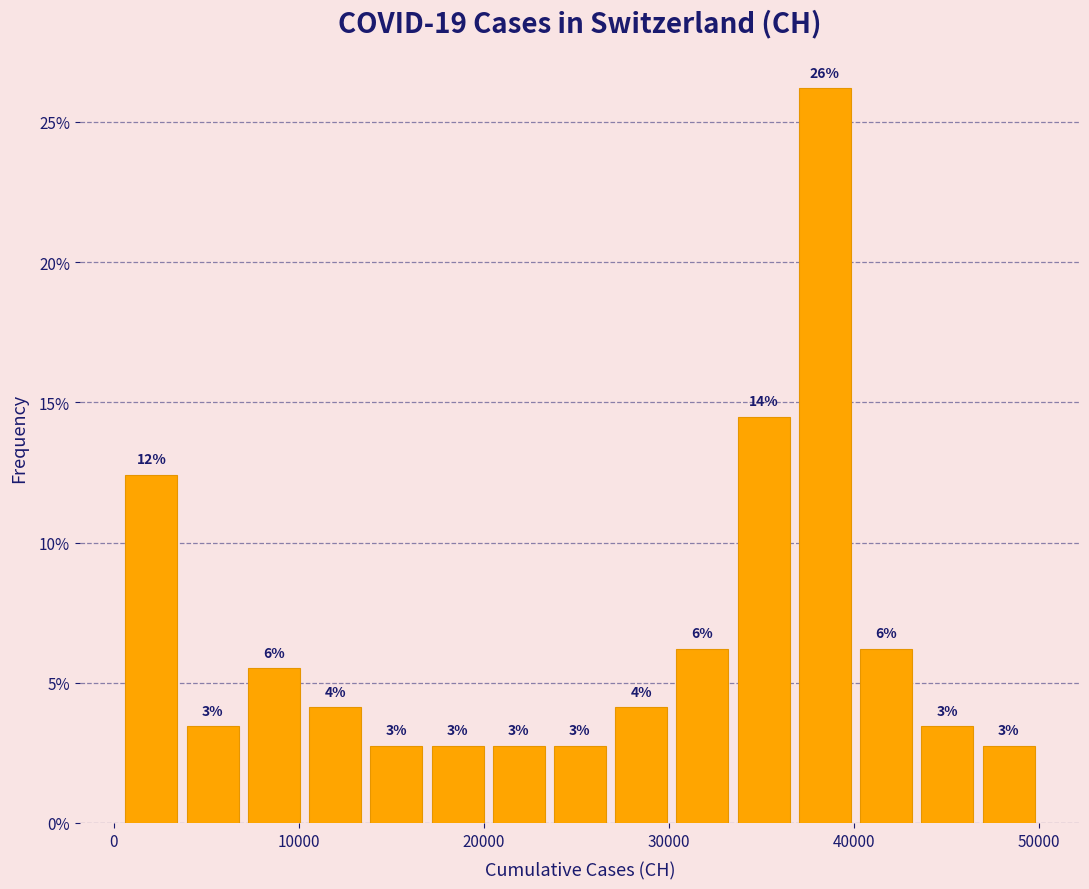

Around what value on the x-axis is the tallest bar? Give the approximate position of its centre, as read against the axis.

38000